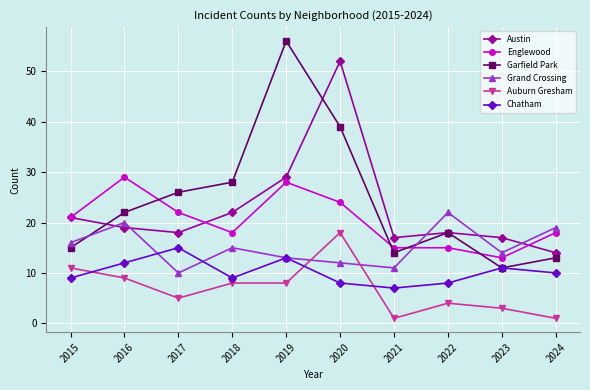

How many interior local peaks does the Grand Crossing series have?

3